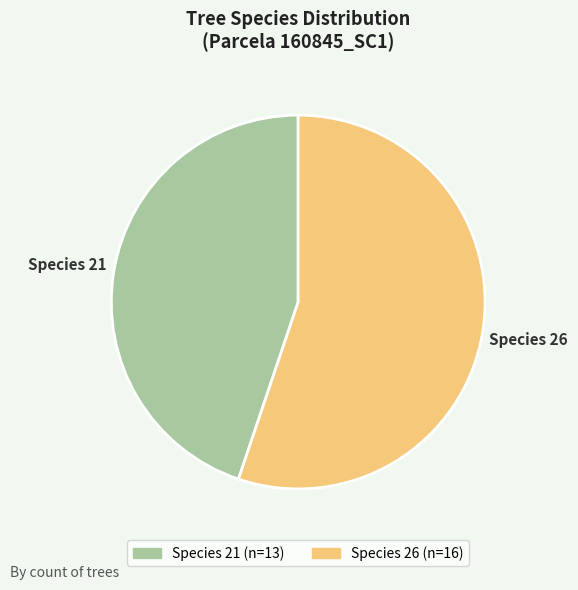

Is there any slice that represents more than half of the pie?

Yes